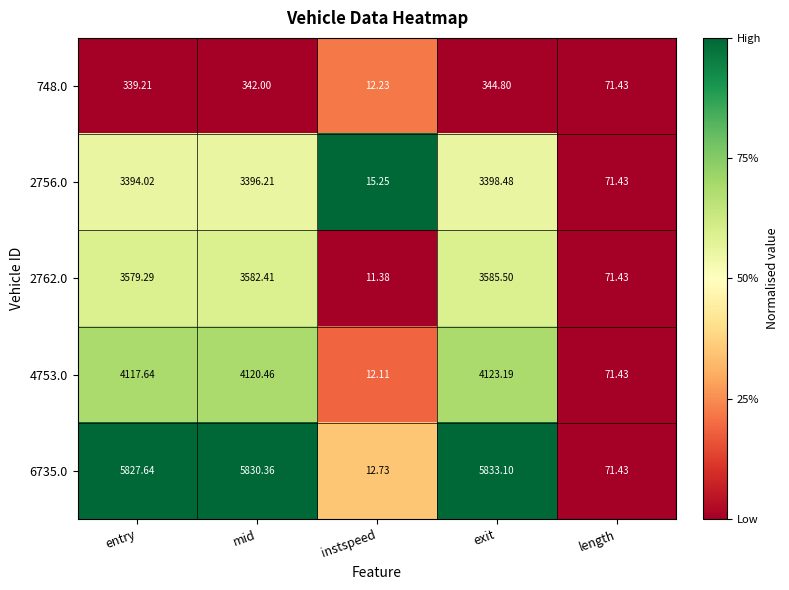

How many data points does each series have?

5